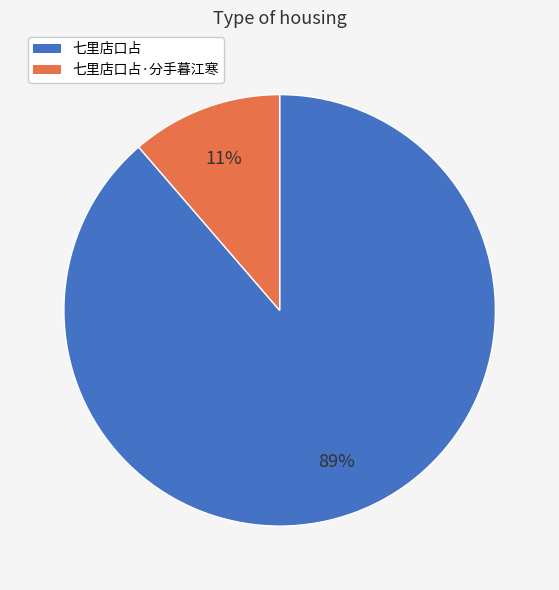

Which slice represents more than half of the pie?

七里店口占